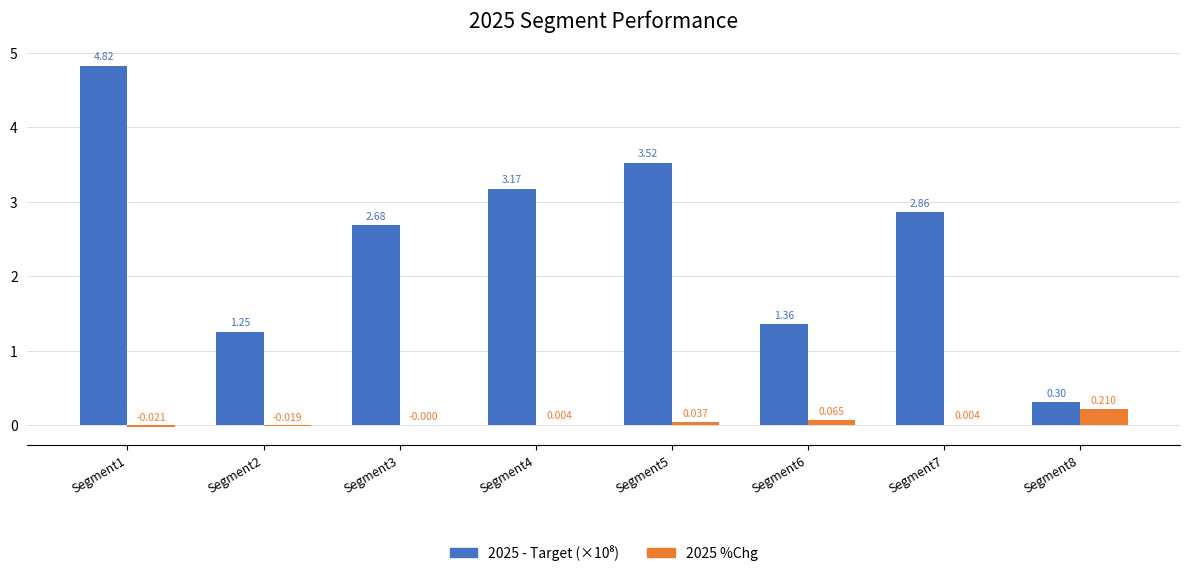

How many positive values does the 2025 %Chg series have?

5